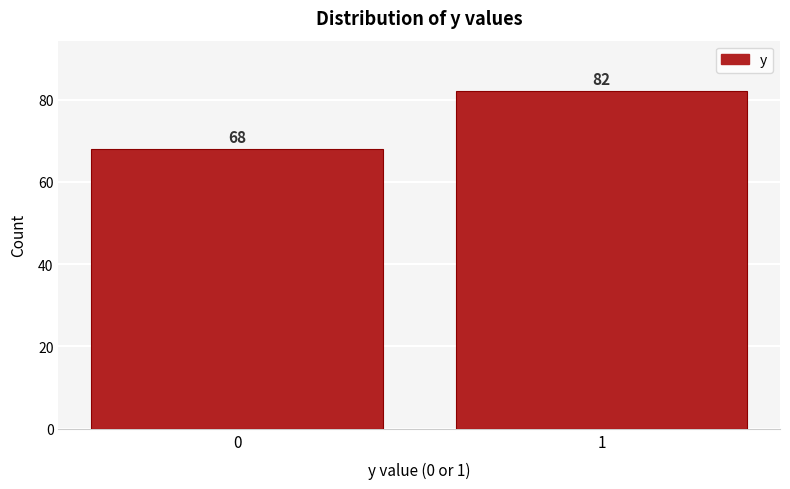

Reading left to right, extract all data points from this chart.

68	82